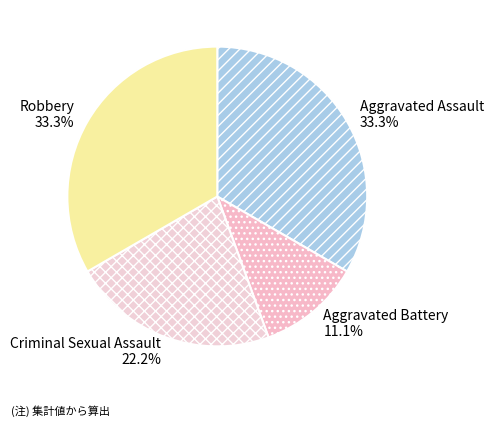

Count the number of slices in the pie.

4